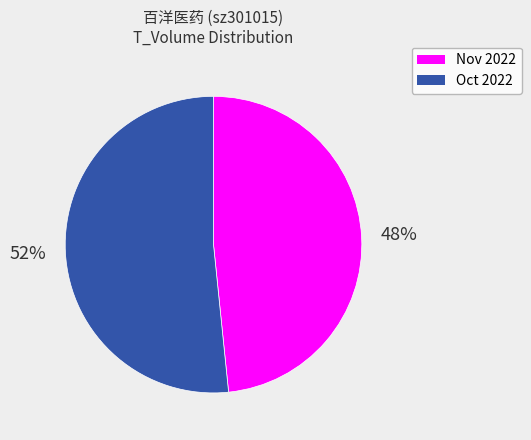

Does any single category account for the majority?

Yes